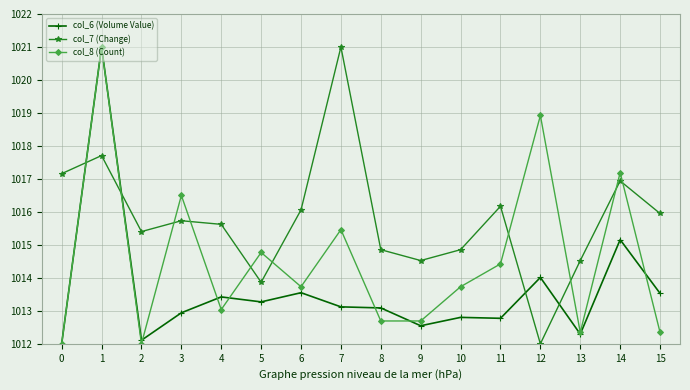

The value of col_6 (Volume Value) at 10 is 1012.8. True or false?

True